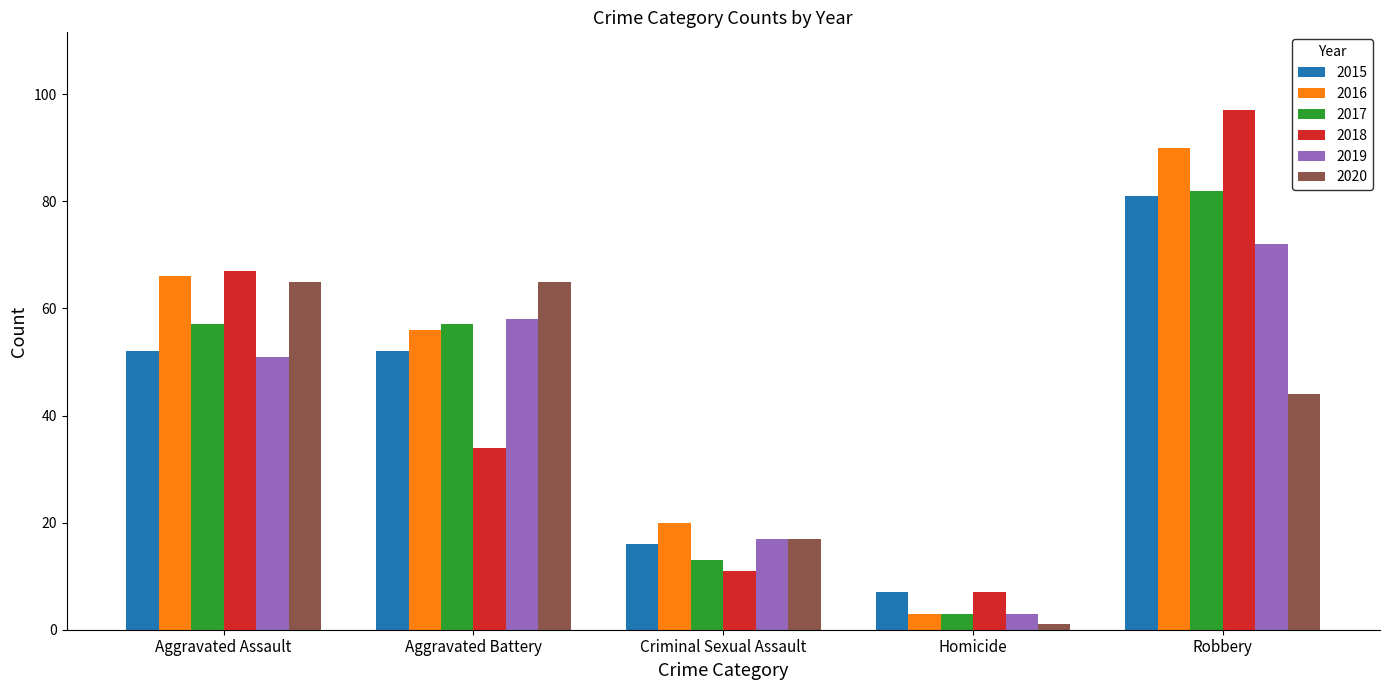

List the series in order of their peak value, lowest first.

2020, 2019, 2015, 2017, 2016, 2018